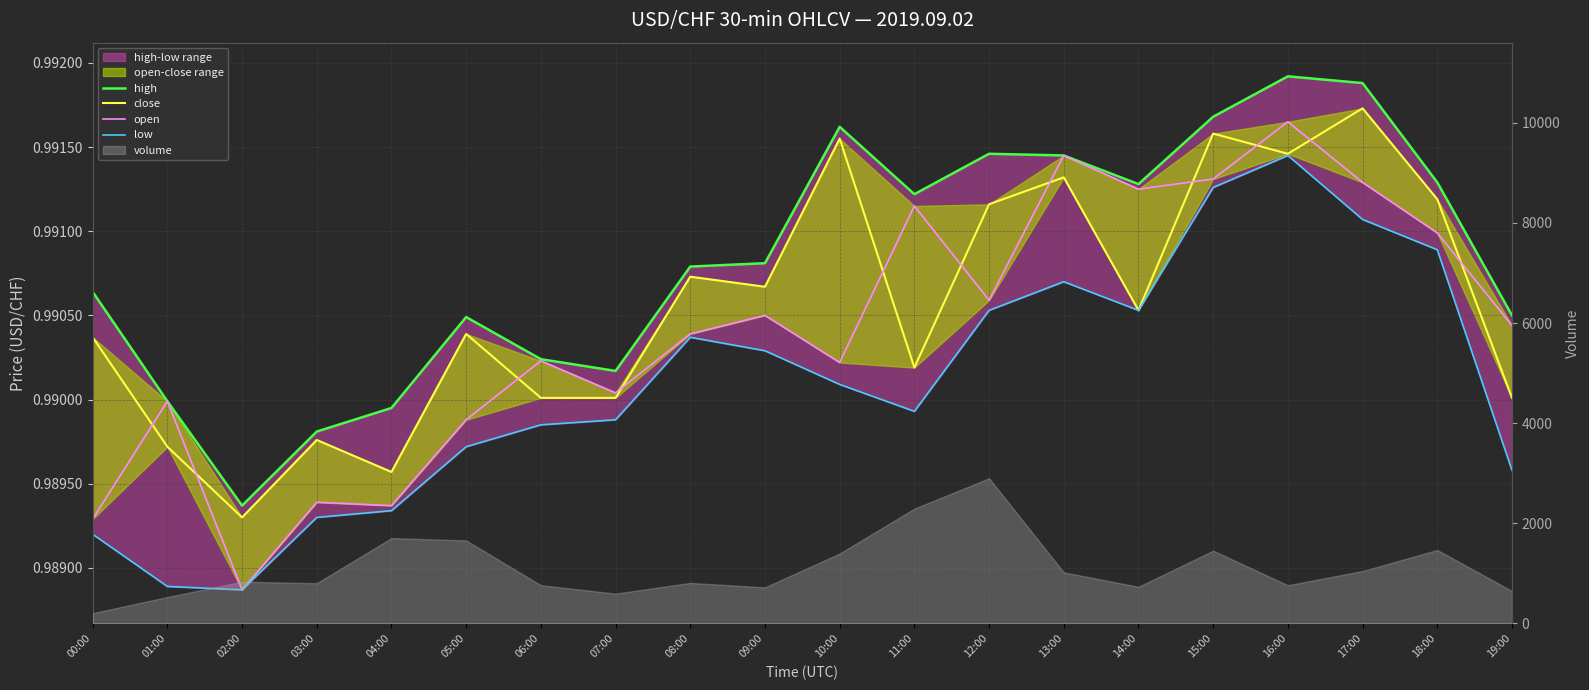

What is the label of the 15th point from the left?

14:00